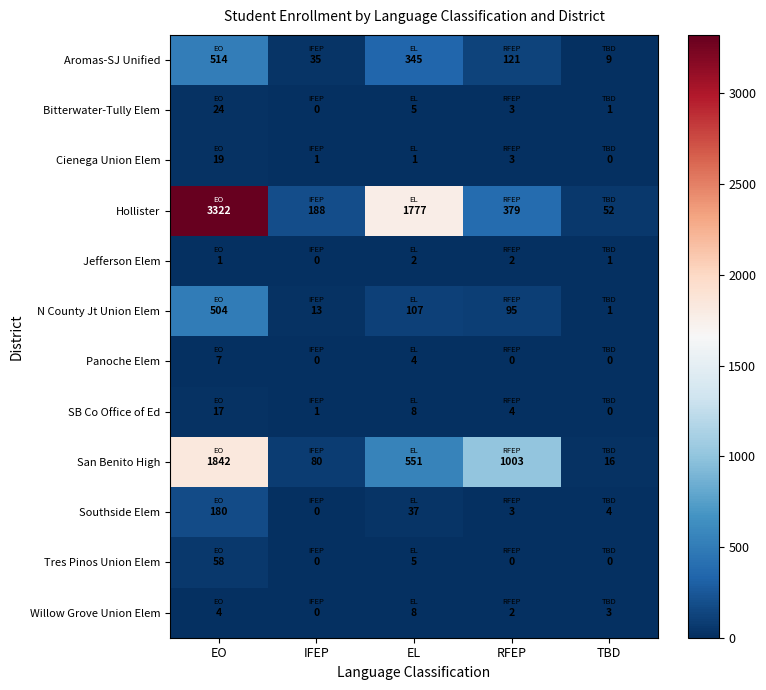

The Bitterwater-Tully Elem series shows 2 at EL. True or false?

False